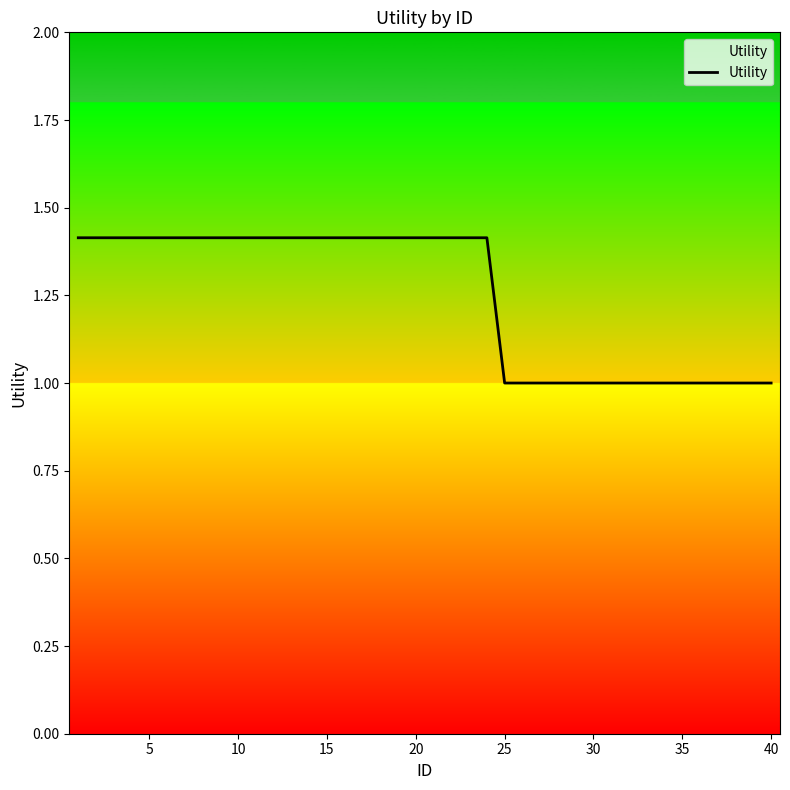

What is the minimum value shown in the chart?

1.0